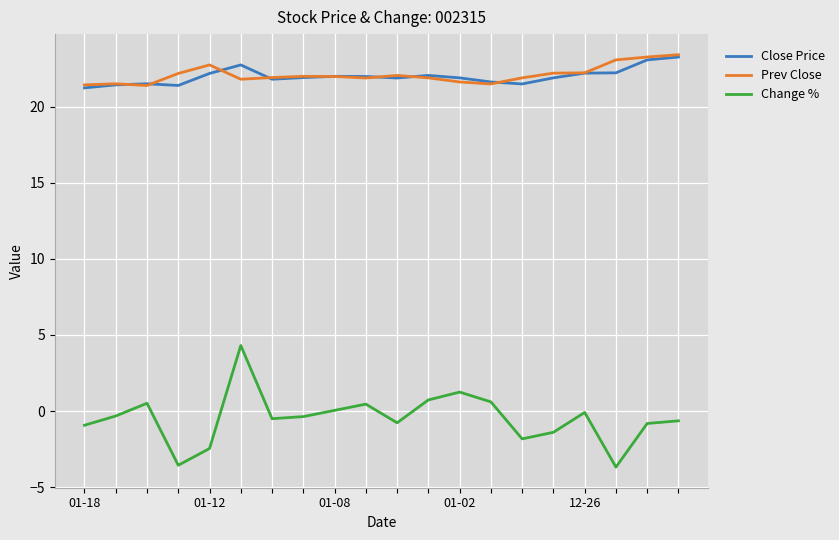

True or false: Change % and Close Price intersect in this chart.

False